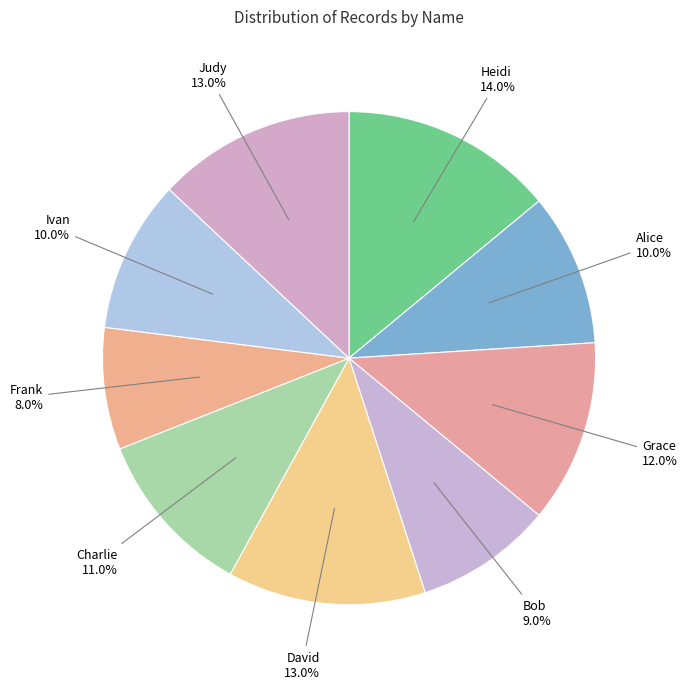

Which slice is the smallest?

Frank